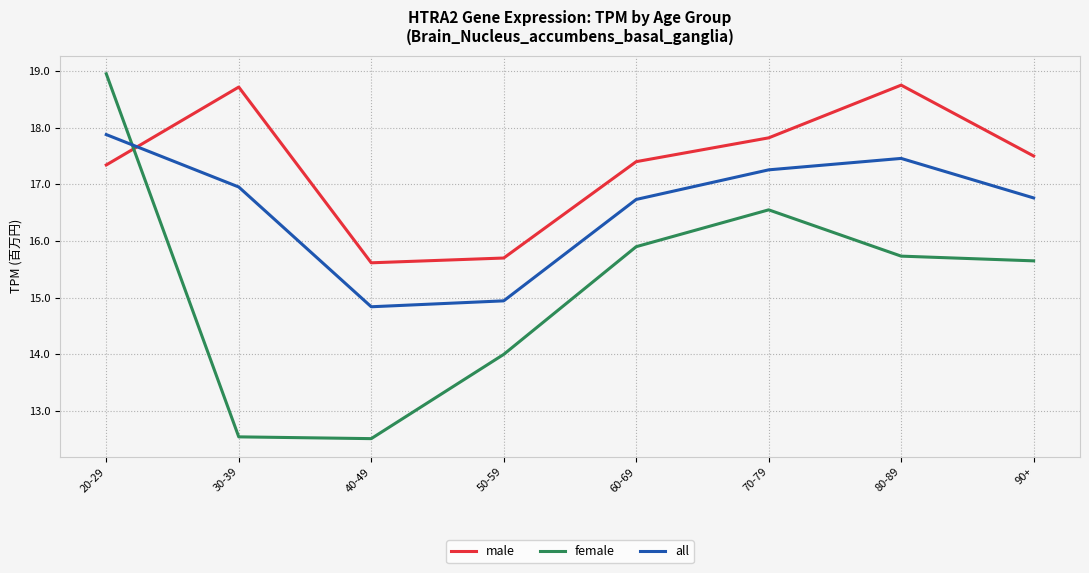

What is the difference between the maximum and minimum values in the male series?

3.1